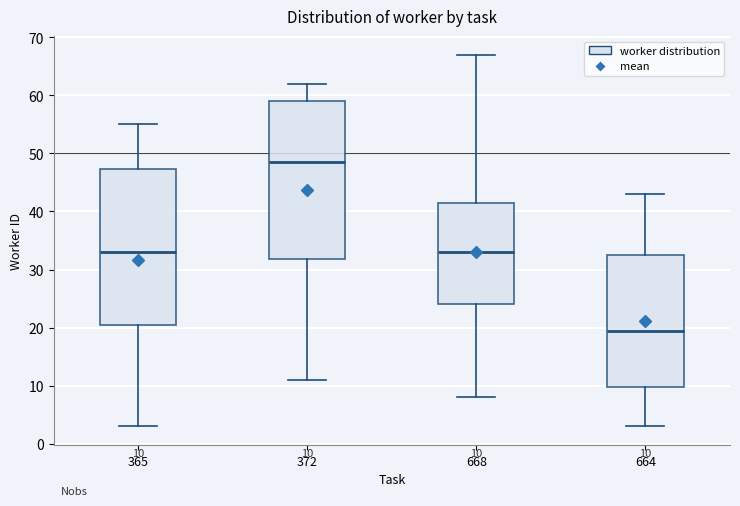

Which box has the lowest median line?

664